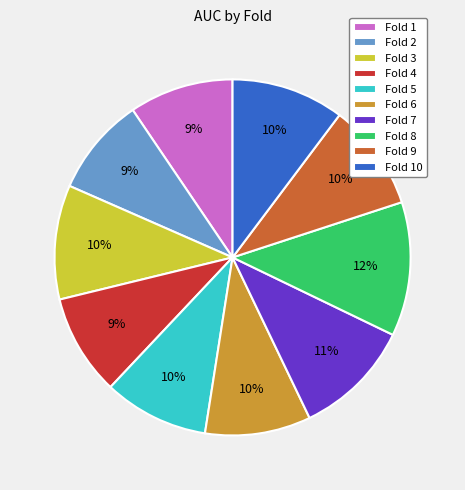

What is the largest slice in the pie chart?

Fold 8